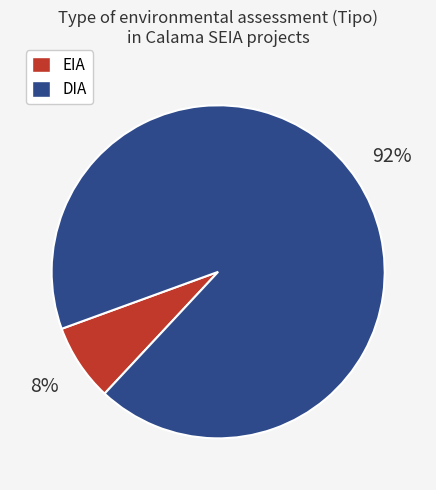

Which slice represents more than half of the pie?

DIA